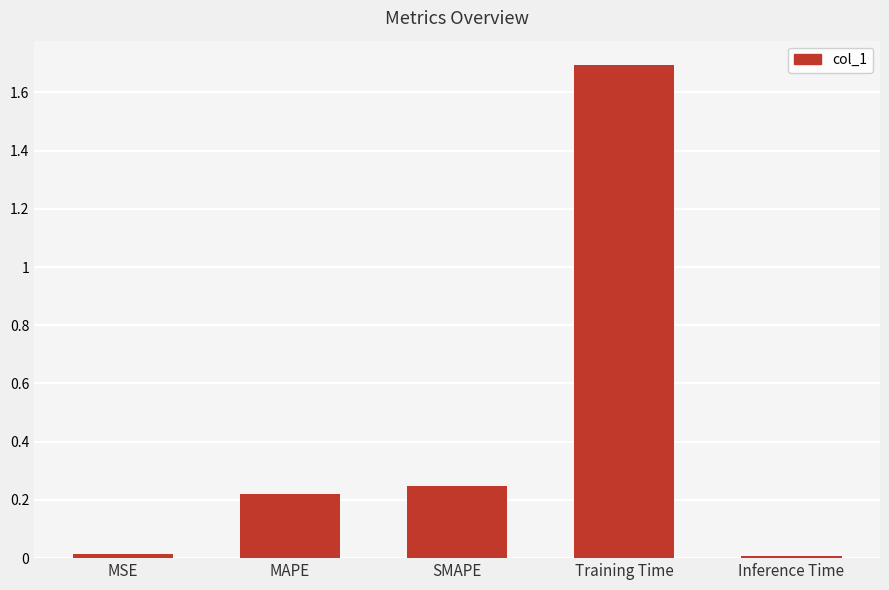

What is the difference between the maximum and second lowest values?

1.7